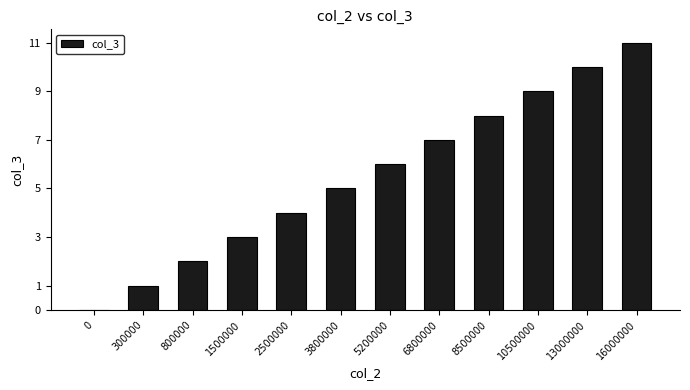

What is the sum of the values at 800000 and 8500000?

10